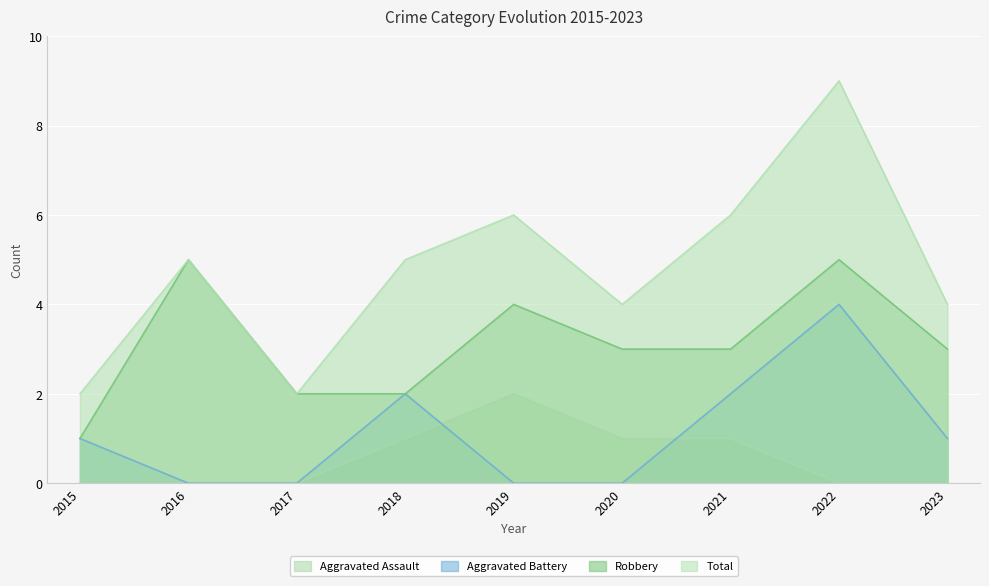

How many lines are shown in the chart?

4